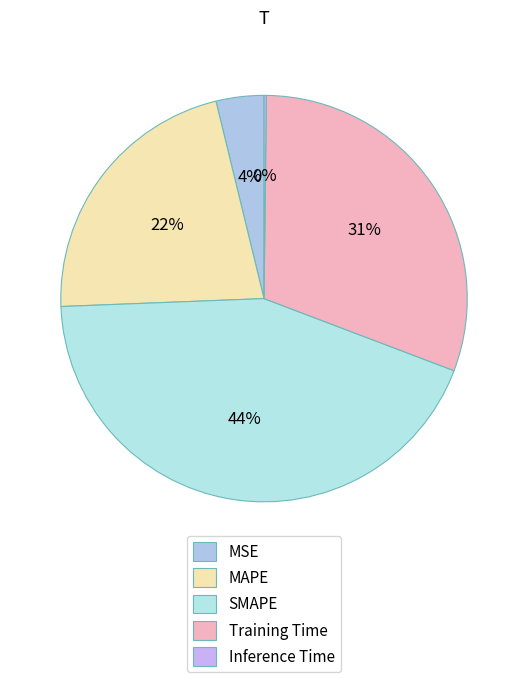

The Inference Time slice represents 1% of the pie. True or false?

False